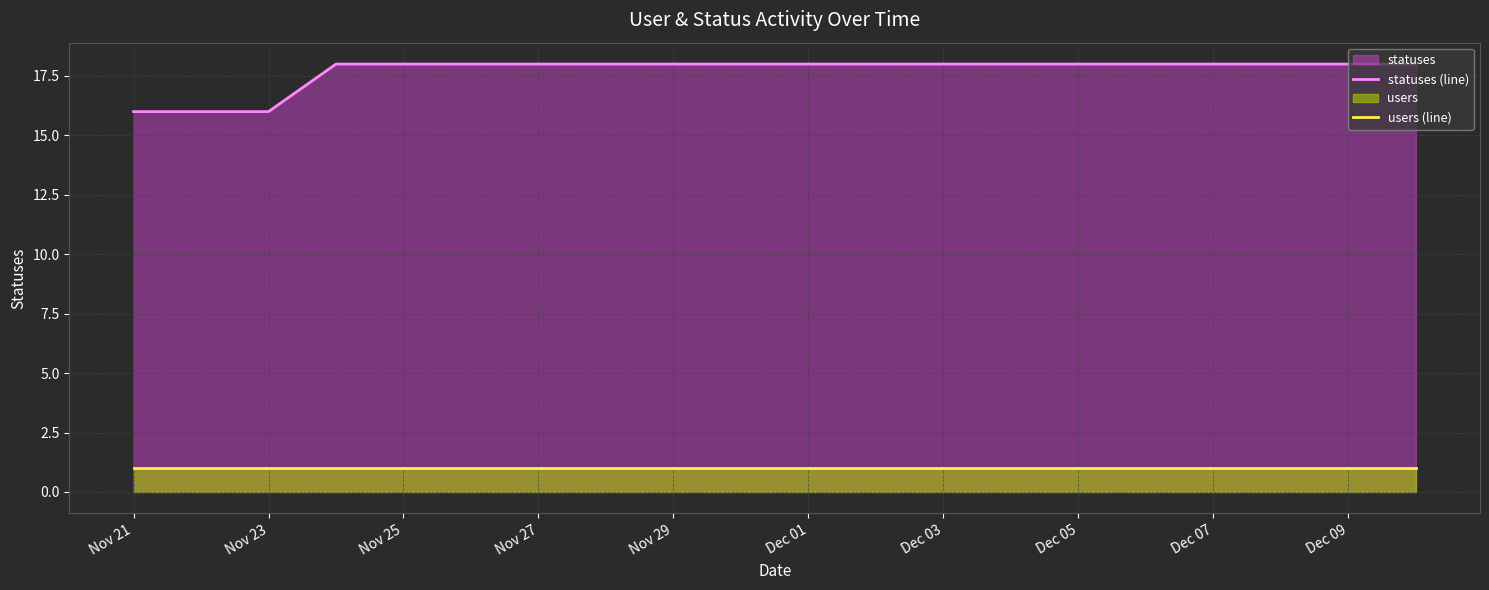

Rank the series by their average value, from highest to lowest.

statuses (line), users (line)